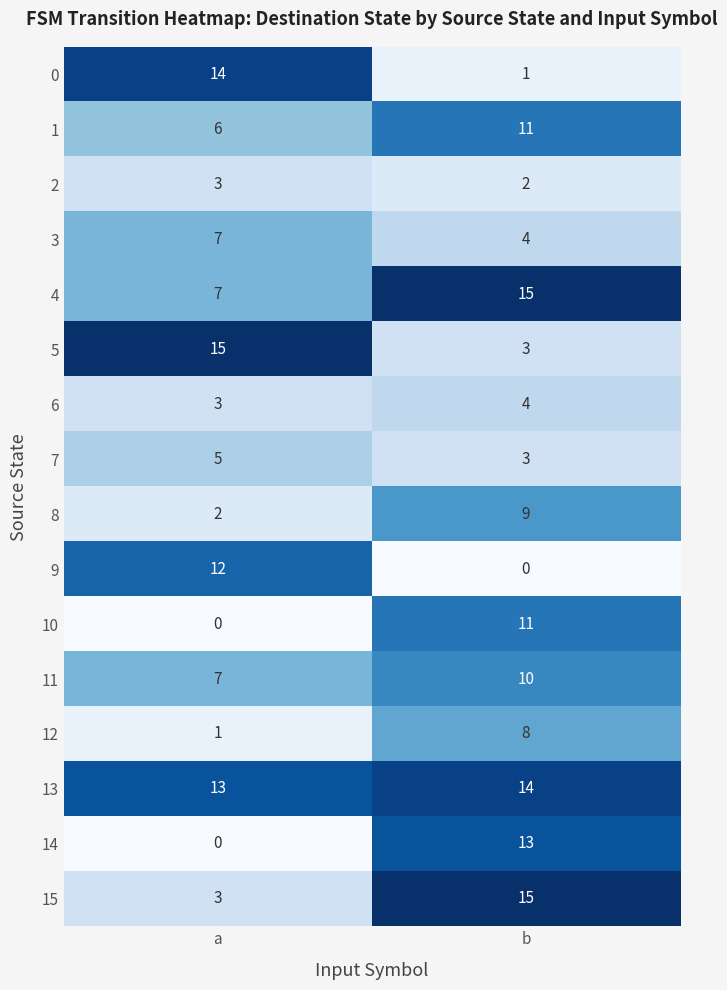

How many data points does each series have?

2